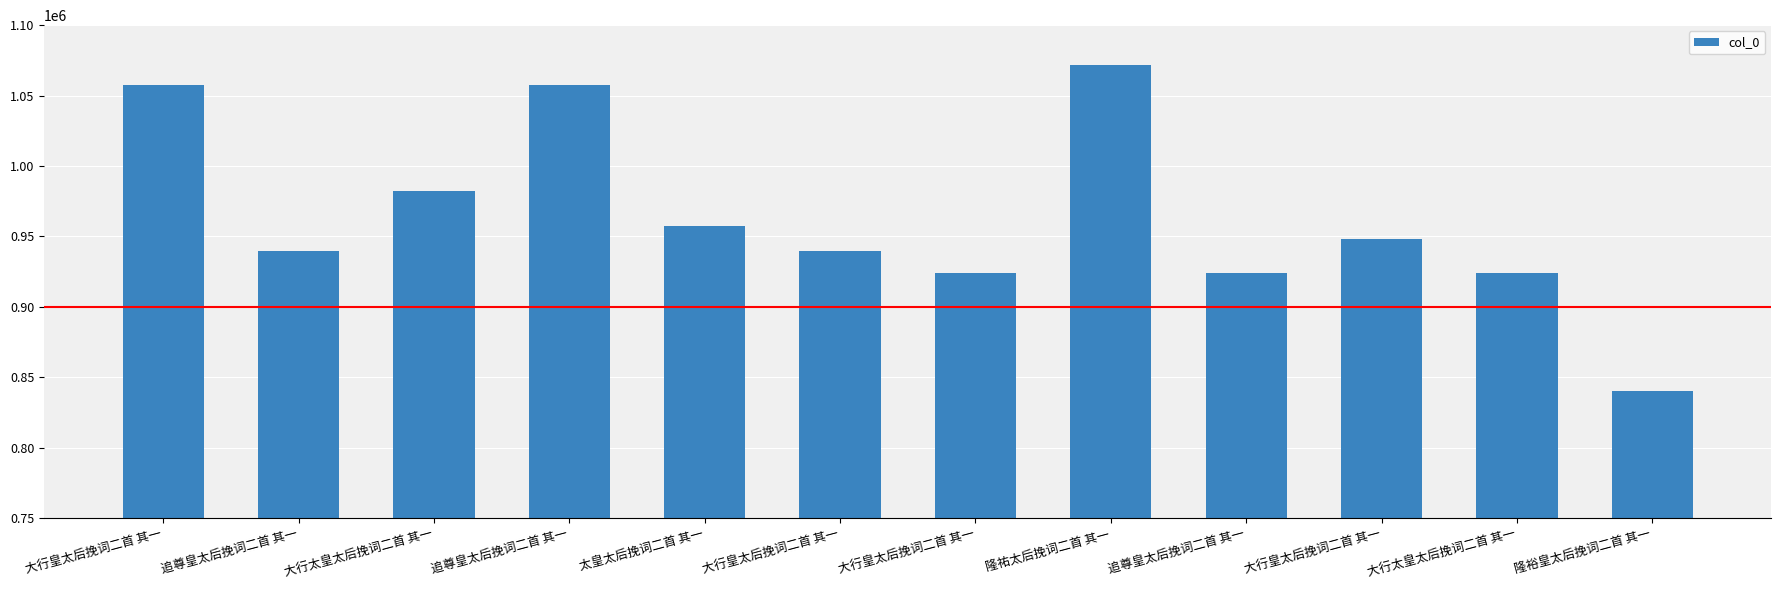

How many series are shown in this chart?

1